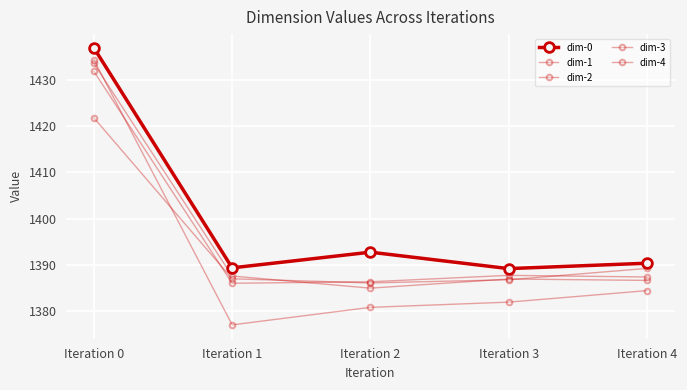

After their last crossing, which series has the higher values: dim-2 or dim-4?

dim-2